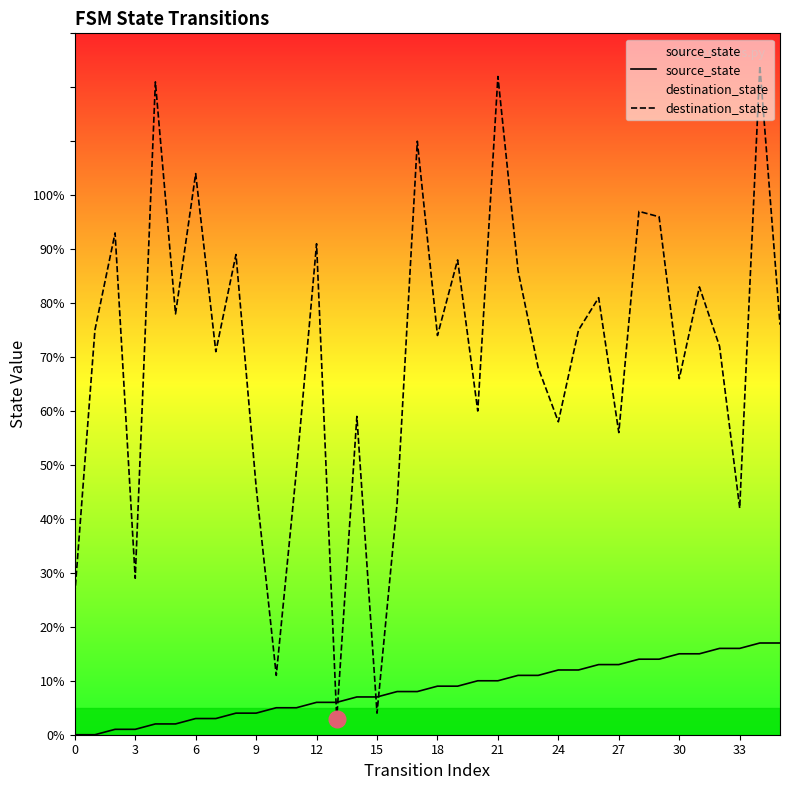

How many values in the source_state series are below 9?

18